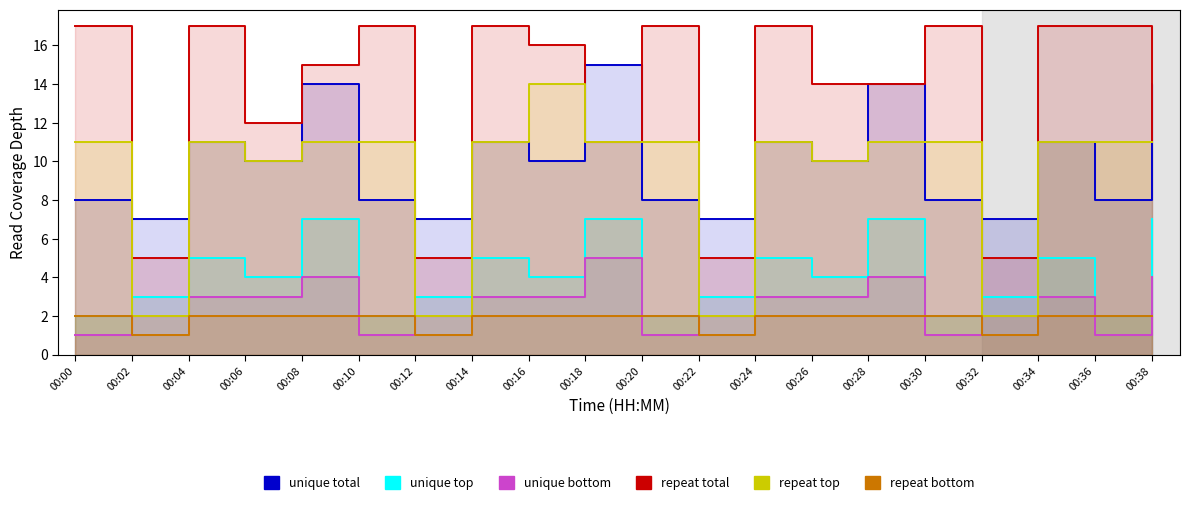

True or false: repeat top has more than 2 points higher than both neighbors.

True